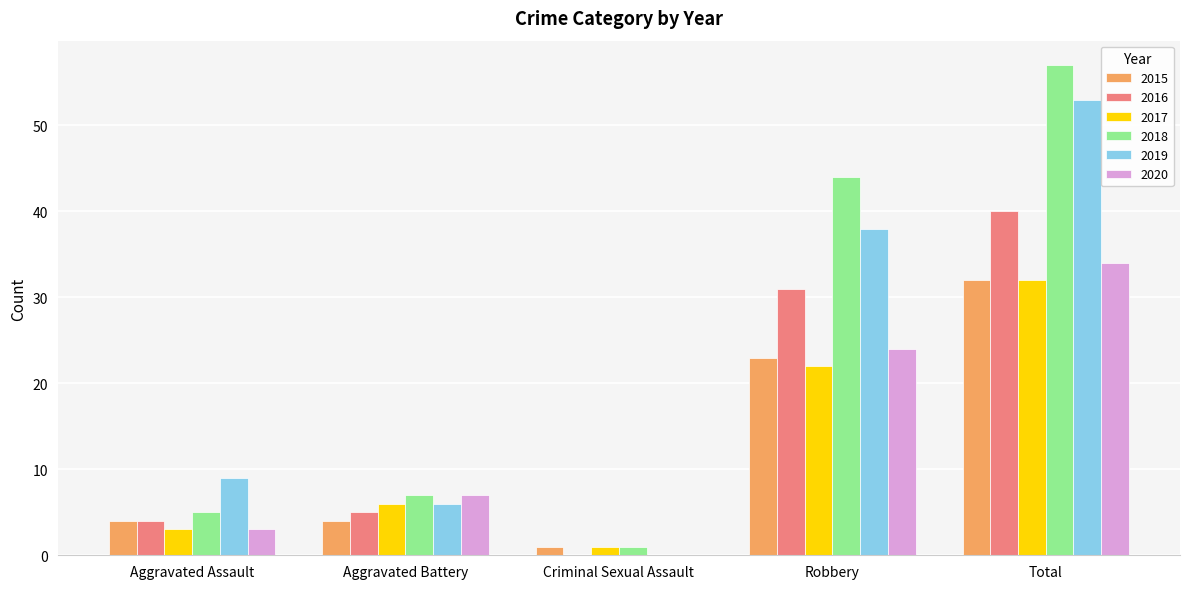

What is the average value of the 2015 series?

13